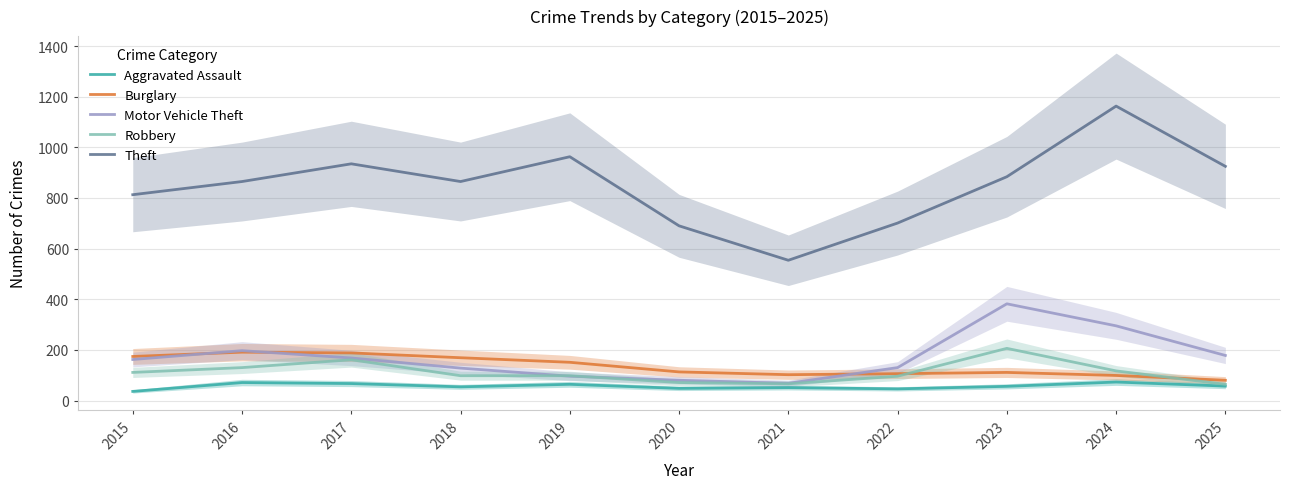

What is the sum of all Aggravated Assault values?

623